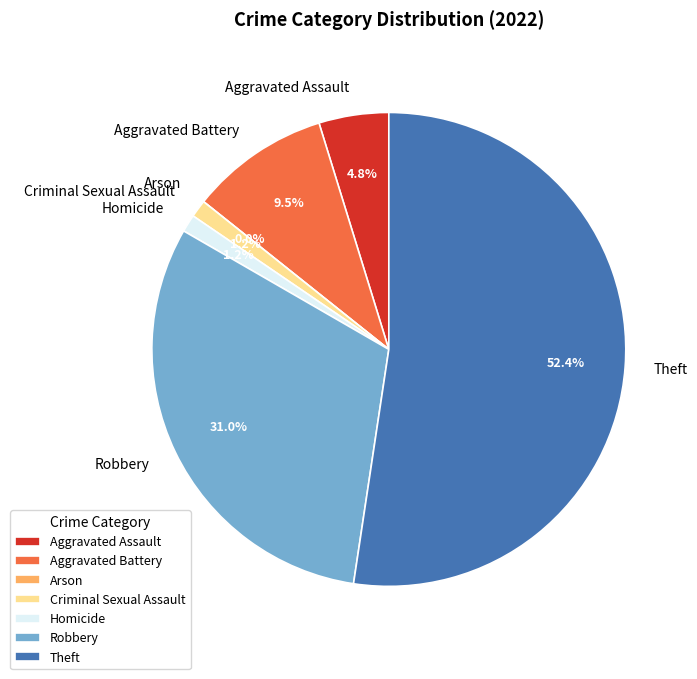

What percentage is the Aggravated Battery slice, to the nearest percent?

10%